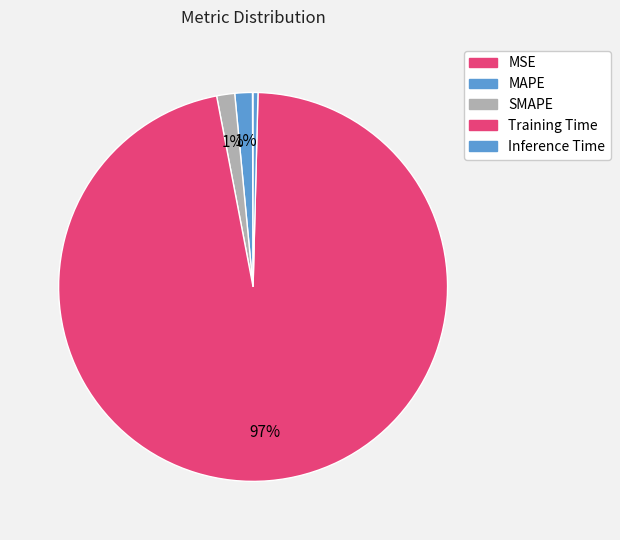

Do Training Time and Inference Time together represent more than half of the pie?

Yes